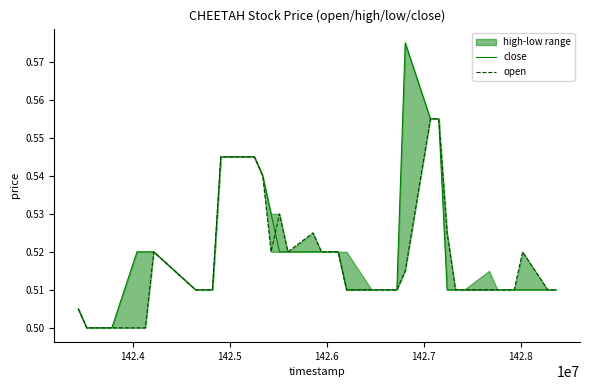

At 142.8, list the series in order from largest to smallest.

close, open